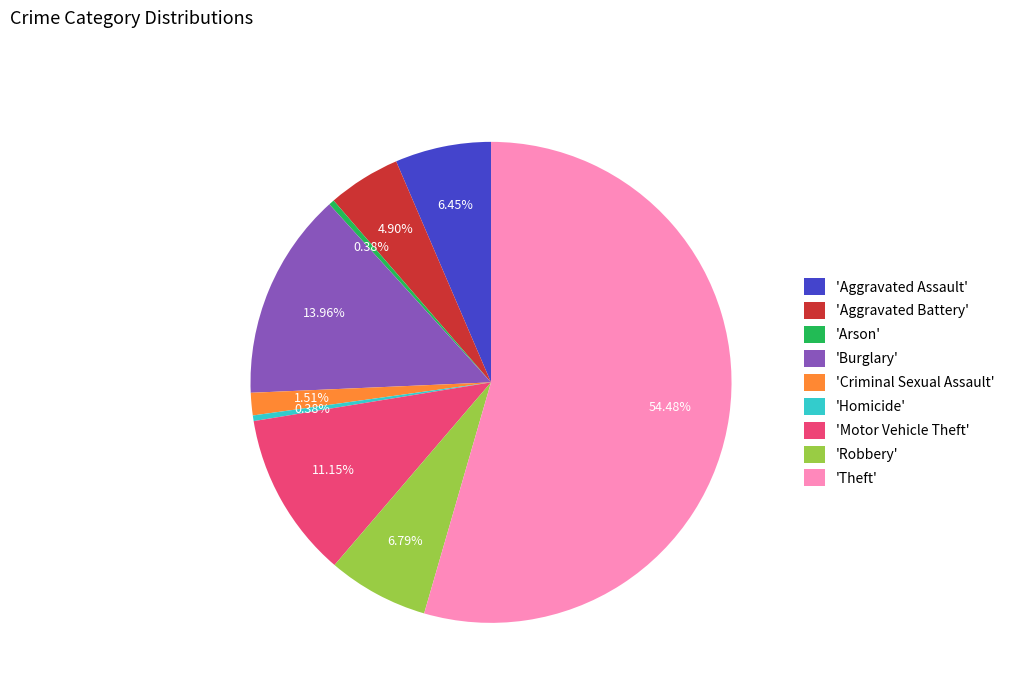

What is the ratio of the value at 'Burglary' to the value at 'Motor Vehicle Theft'?

1.3